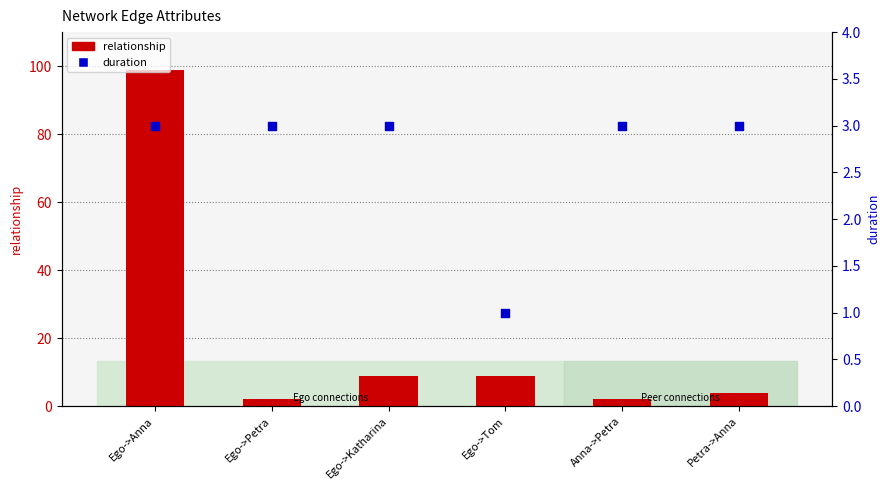

Which series has the widest spread of Y values?

relationship